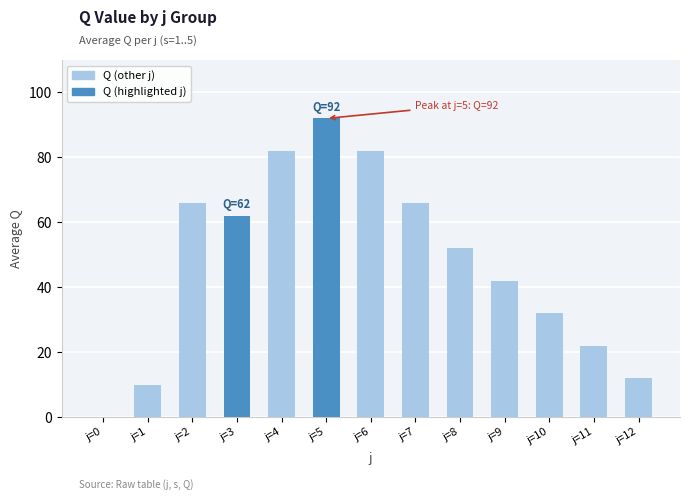

What is the change in value from j=5 to j=7?

-26